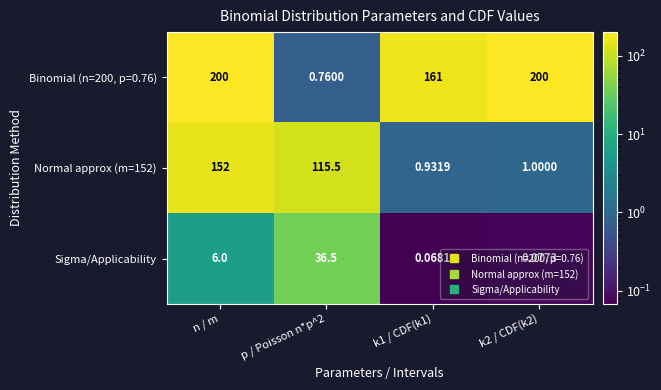

At which category is the sum across all series the highest?

n / m